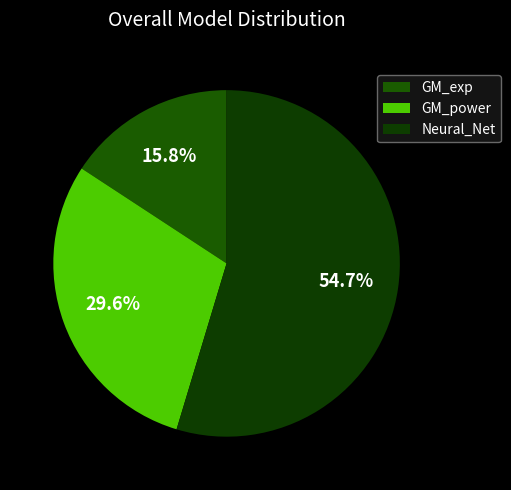

Is it true that GM_exp is 16% of the pie?

True